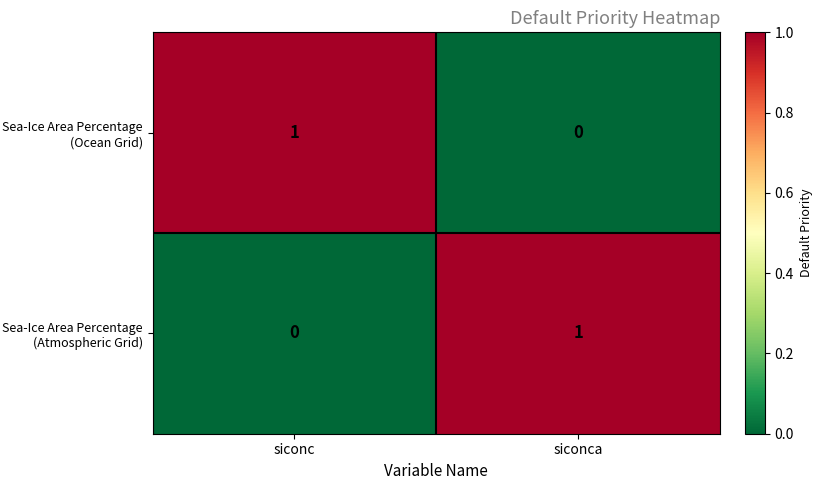

What is the spread (max minus min) of values at siconc?

1